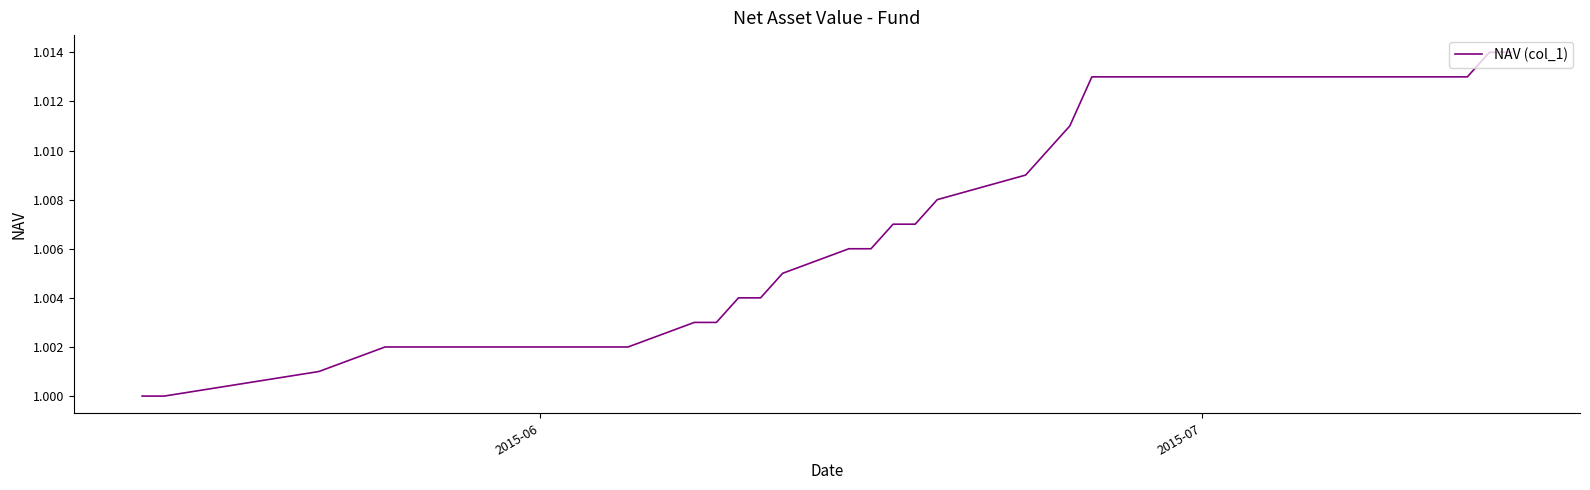

Is this an area chart (filled region under the line)?

No